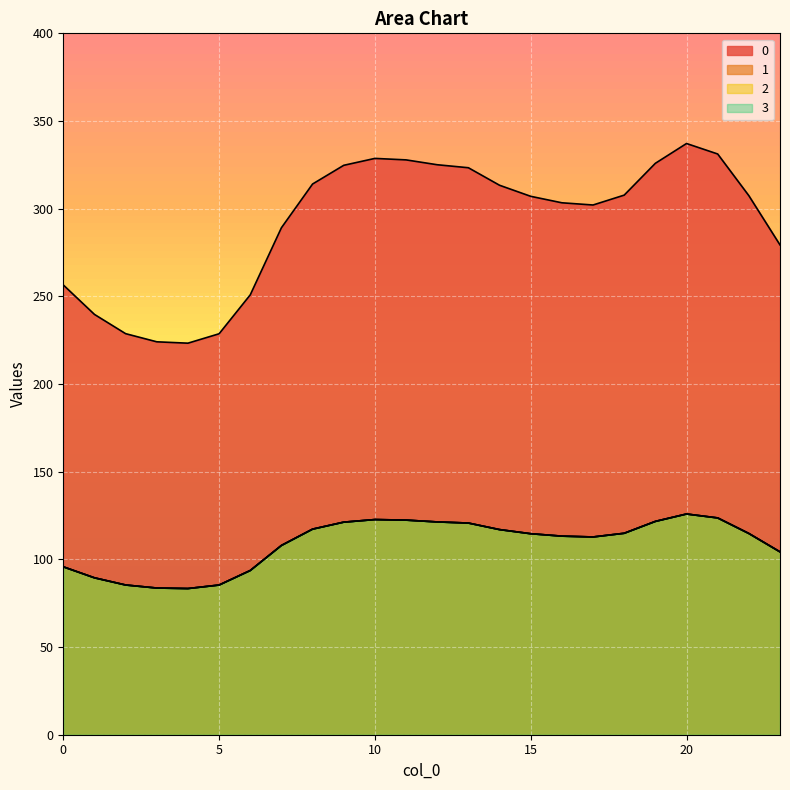

How many distinct data groups are displayed?

4